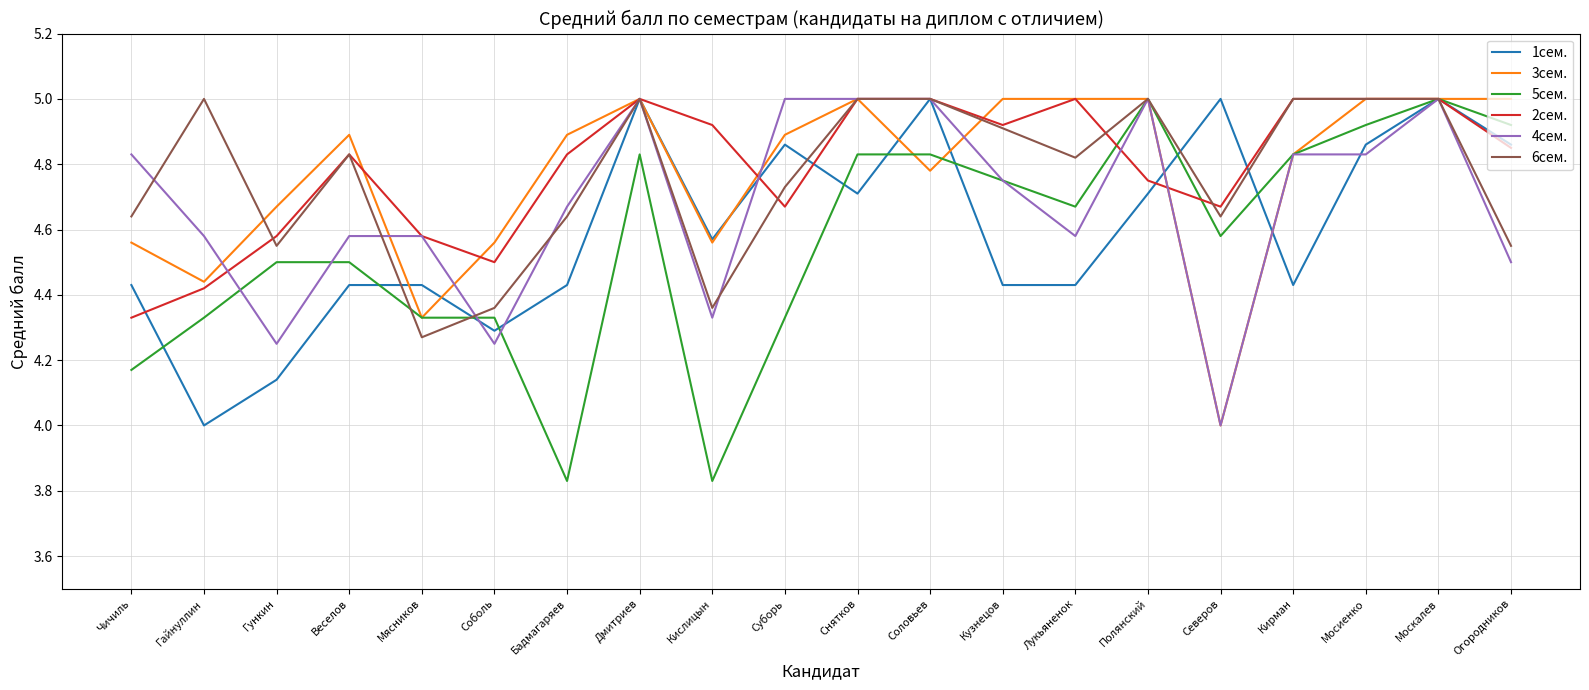

How many distinct data groups are displayed?

6